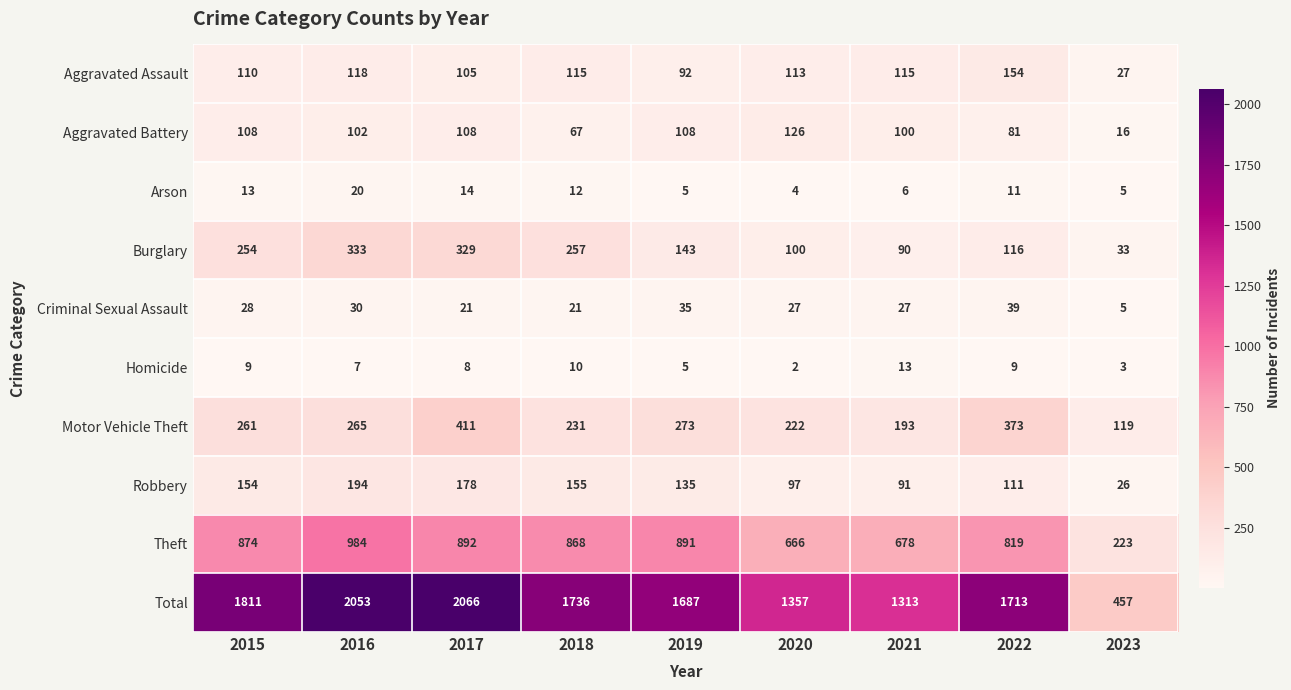

Which series has the widest spread of values?

Total